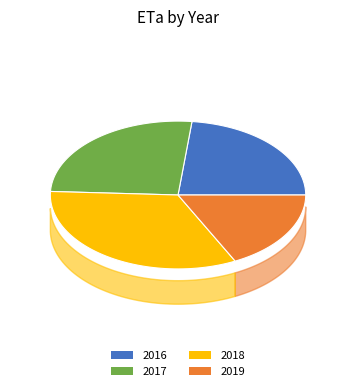

Combined, do 11 and 30 account for over 50%?

No